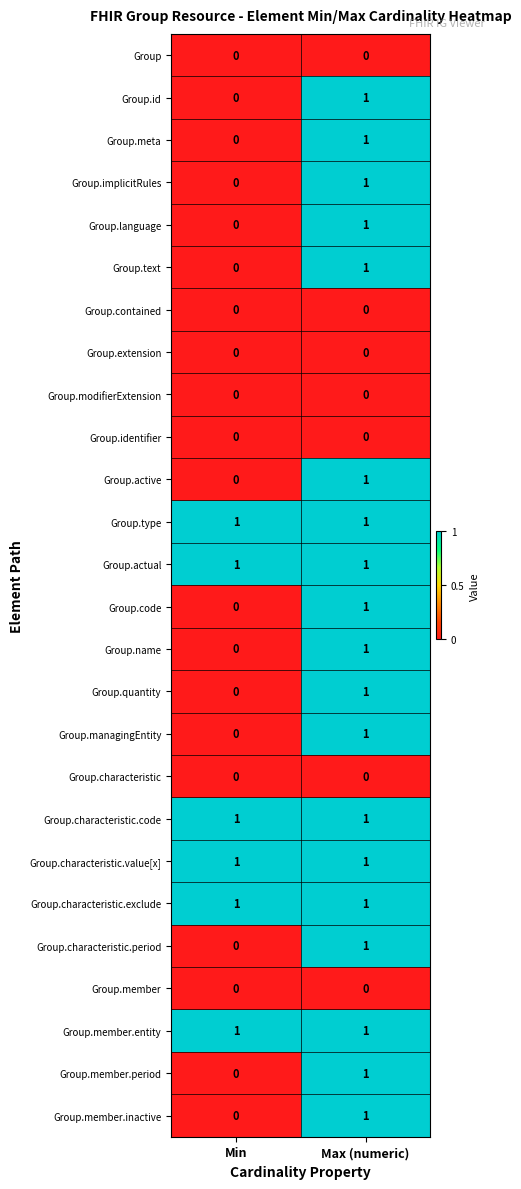

At which label does Group.name reach its minimum?

Min